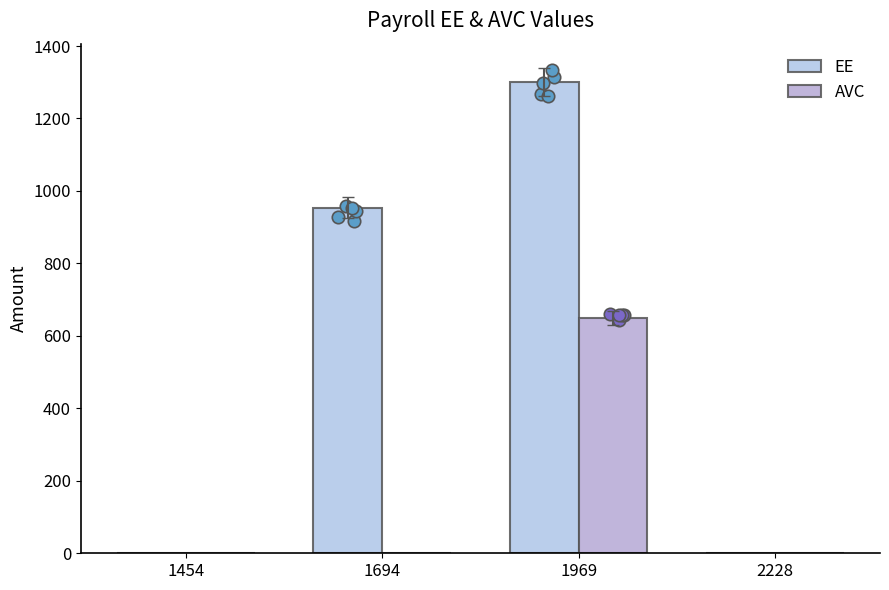

Which series contains the lowest Y value?

EE